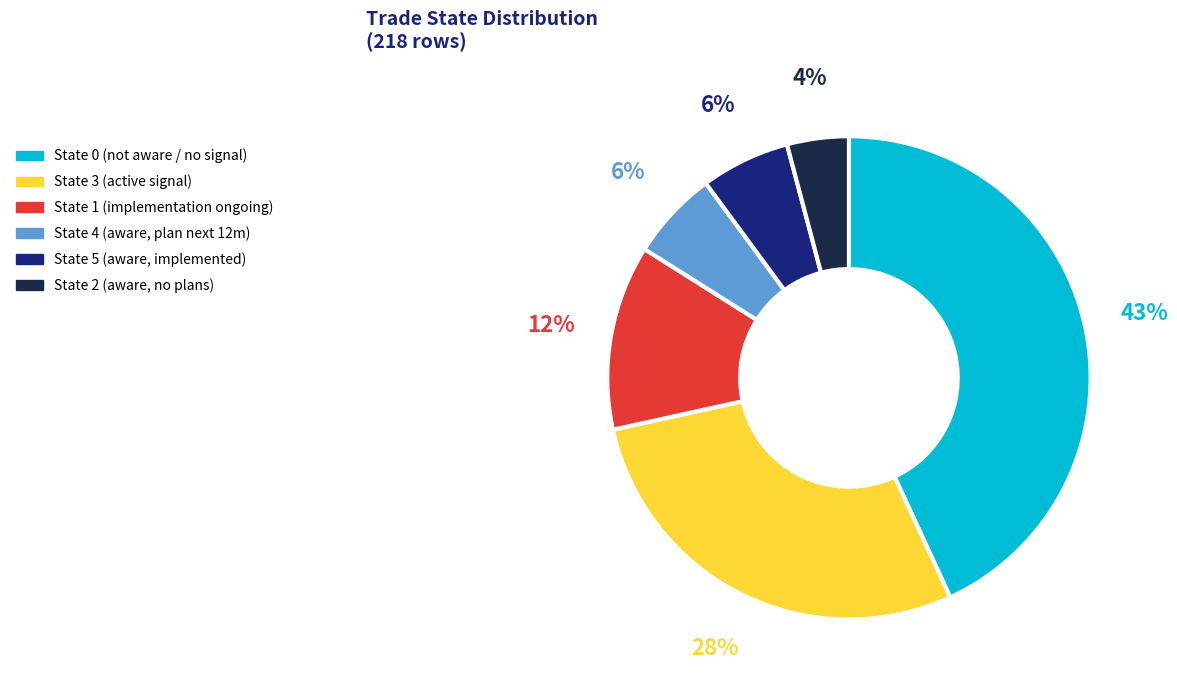

True or false: State 2 (aware, no plans) accounts for 4% of the total.

True